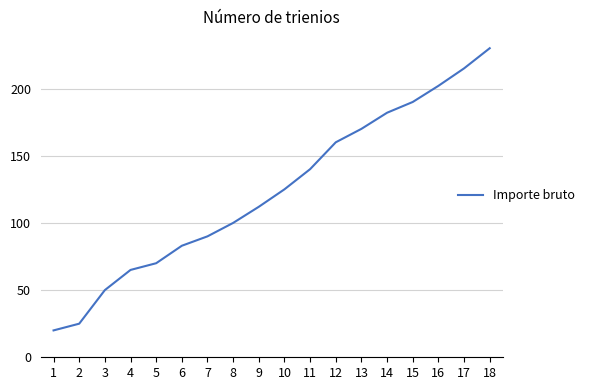

What is the ratio of the value at 17 to the value at 13?

1.3